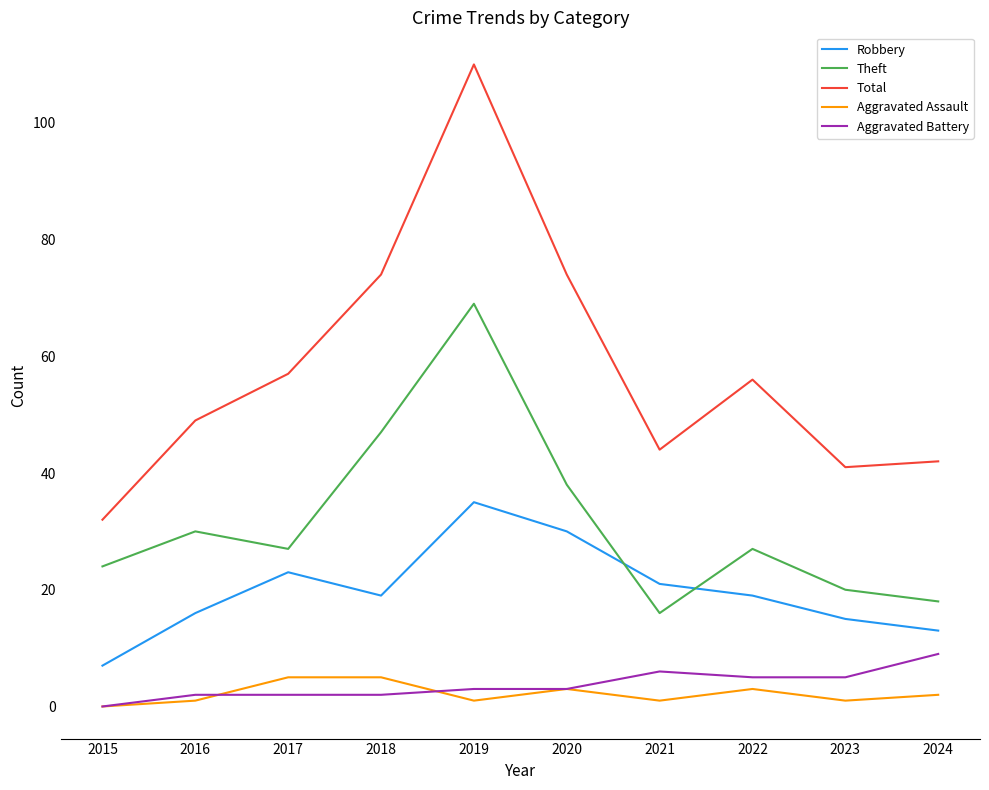

True or false: Aggravated Assault and Robbery cross at least once.

False